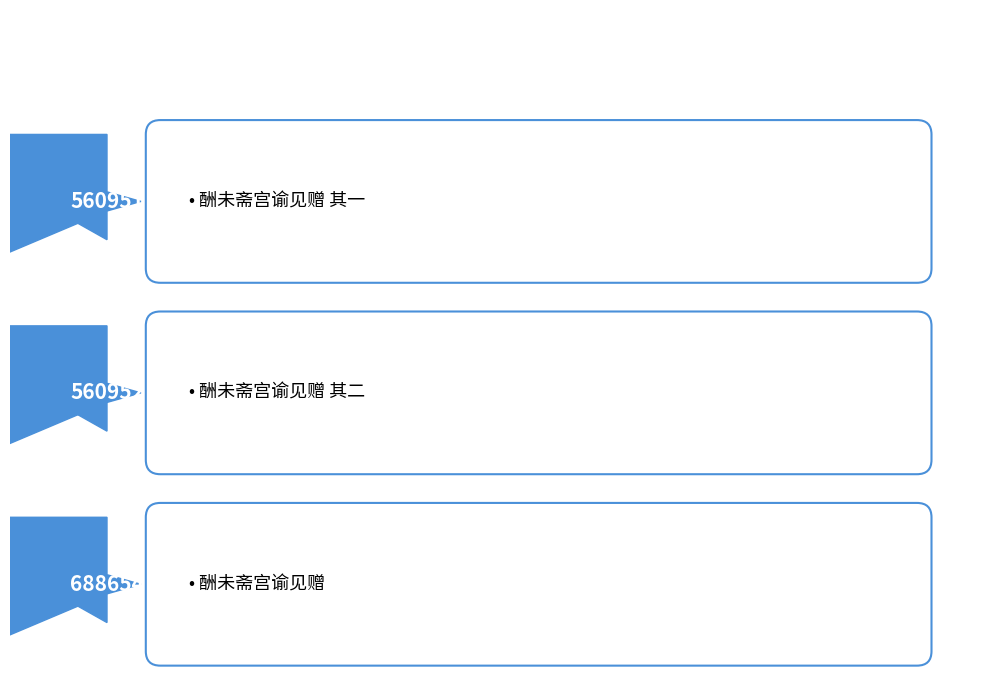

Rank the categories by value from lowest to highest.

酬未斋宫谕见赠 其一, 酬未斋宫谕见赠 其二, 酬未斋宫谕见赠